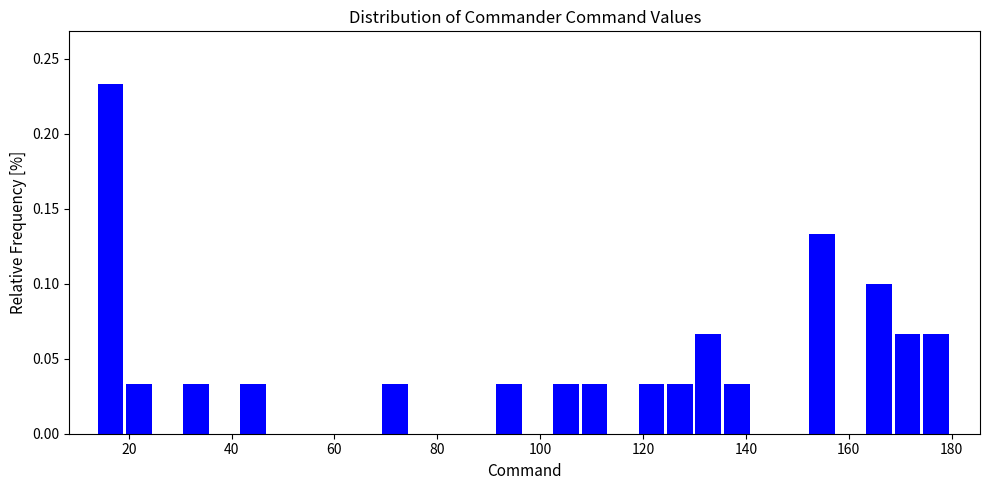

Read against the x-axis, roughly where is the centre of the tallest bar?

16